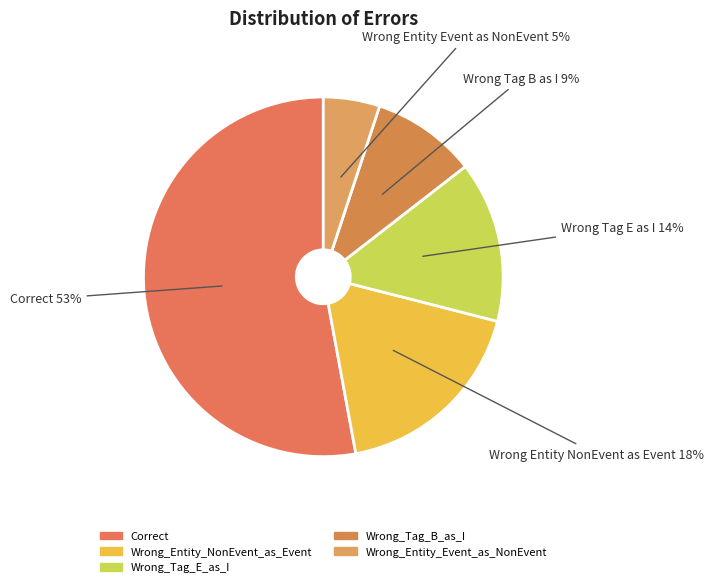

Between Wrong_Tag_E_as_I and Wrong_Entity_NonEvent_as_Event, which is larger?

Wrong_Entity_NonEvent_as_Event